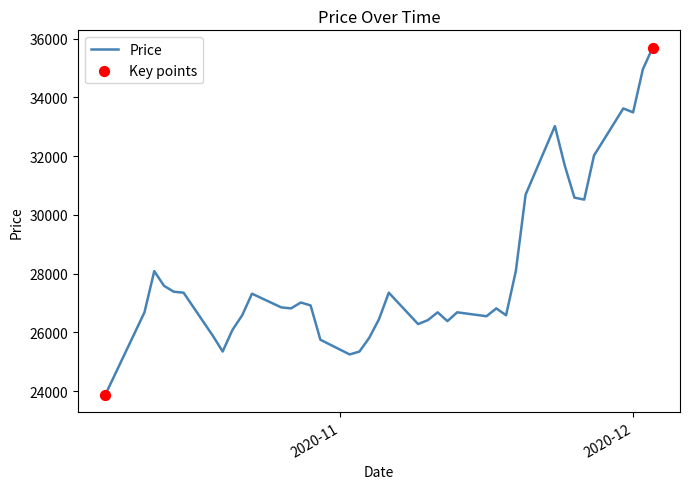

What is the minimum value shown in the chart?

23881